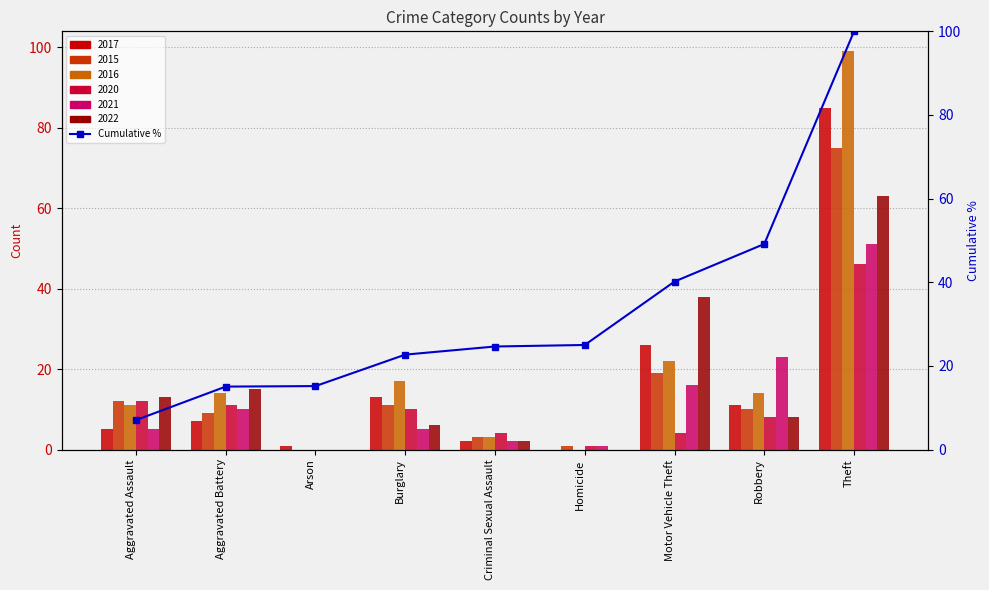

Reading left to right, transcribe all the data shown in this chart.

7.0	15.0	15.2	22.7	24.6	25.0	40.2	49.2	100.0